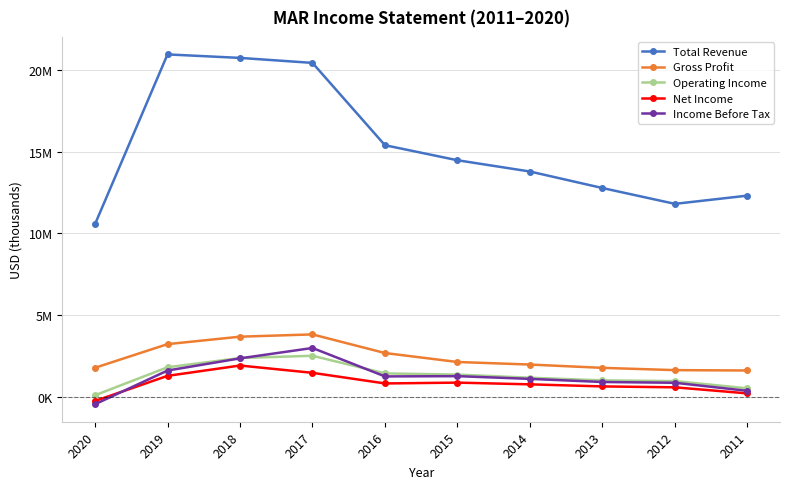

Is this an area chart (filled region under the line)?

No